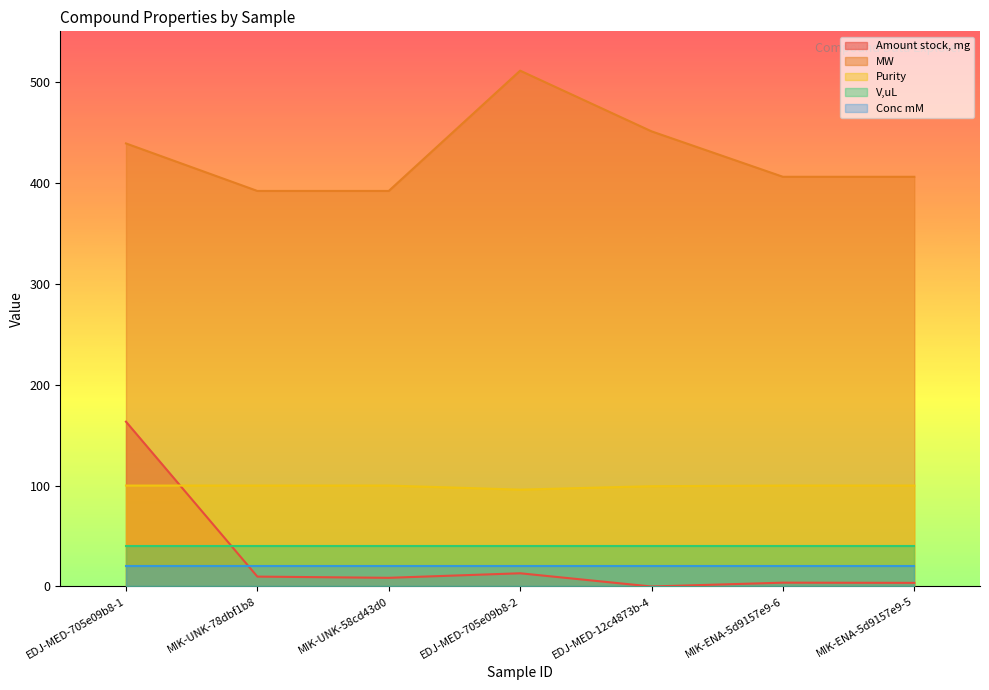

Which series has the largest range (max minus min)?

Amount stock, mg